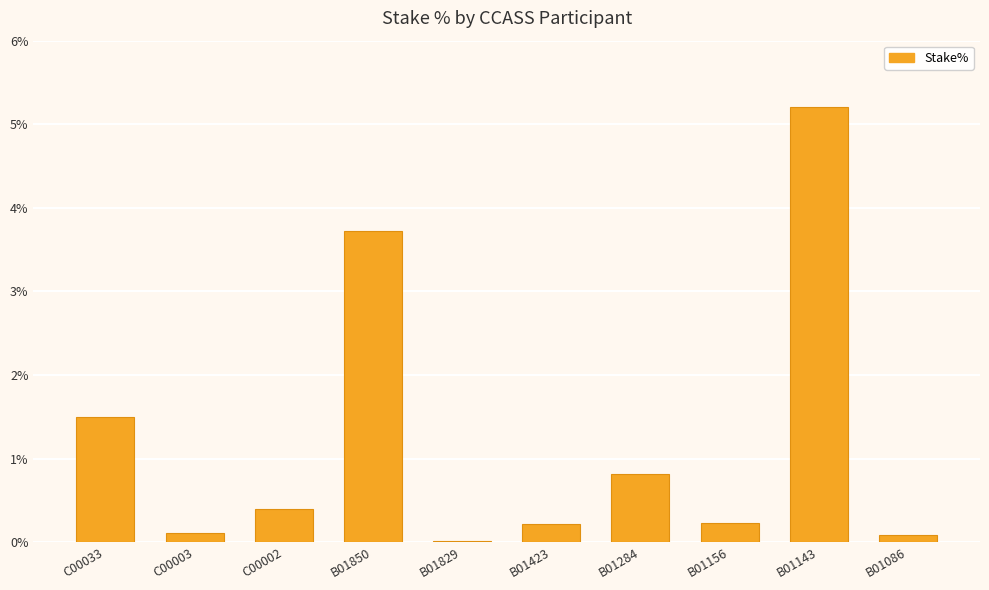

What is the sum of all values?

12.3